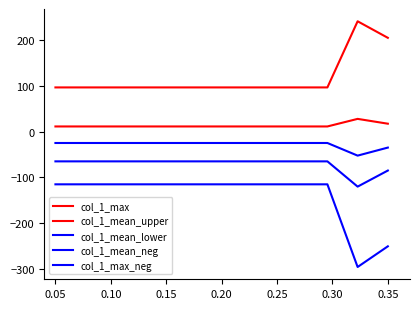

Does the chart have visible grid lines?

No